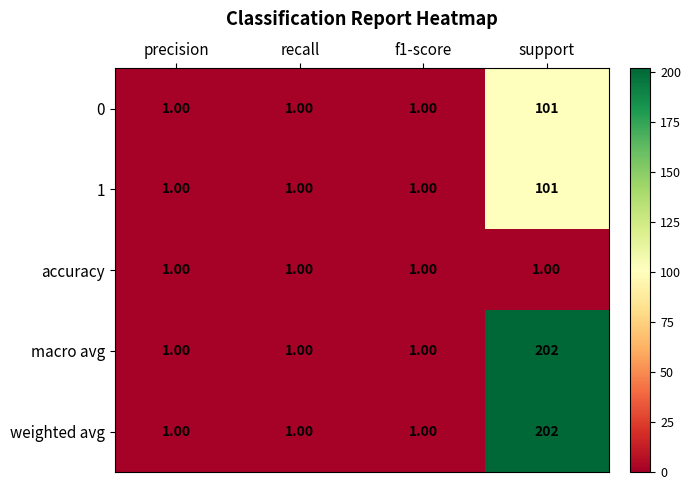

What is the total value across all series at support?

607